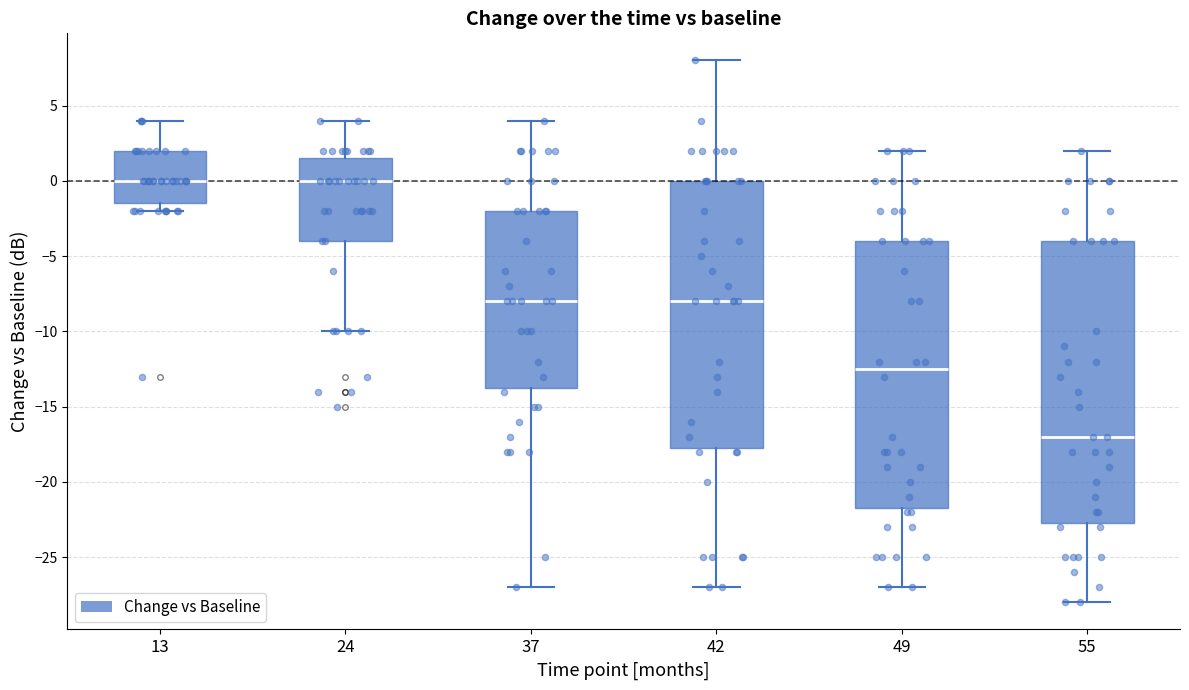

Reading left to right, transcribe this box plot: for each box, give where its median line is, the range the box spans, and where its two whiskers end, as read against the y-axis. The values are not printed on the chart, so give them approximately, as read against the axis.

13: median 0.0, box -1.5 to 2.0, whiskers -2.0 to 4.0
24: median 0.0, box -4.0 to 1.5, whiskers -10.0 to 4.0
37: median -8.0, box -13.5 to -2.0, whiskers -27.0 to 4.0
42: median -8.0, box -17.5 to 0.0, whiskers -27.0 to 8.0
49: median -12.5, box -21.5 to -4.0, whiskers -27.0 to 2.0
55: median -17.0, box -22.5 to -4.0, whiskers -28.0 to 2.0